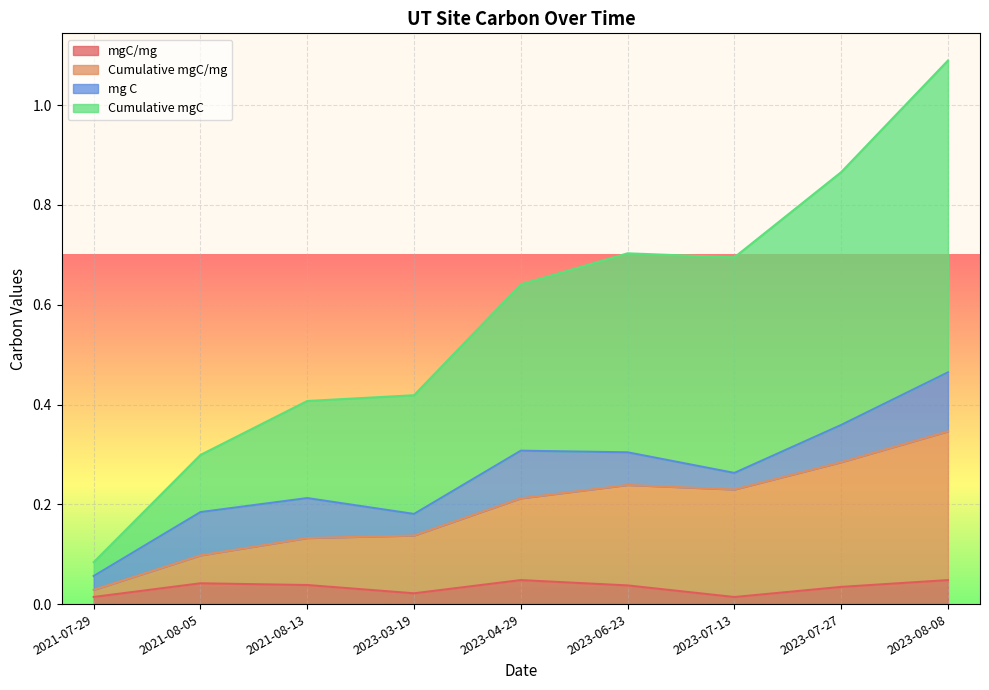

Where is the first local maximum for Cumulative mgC?

2023-06-23